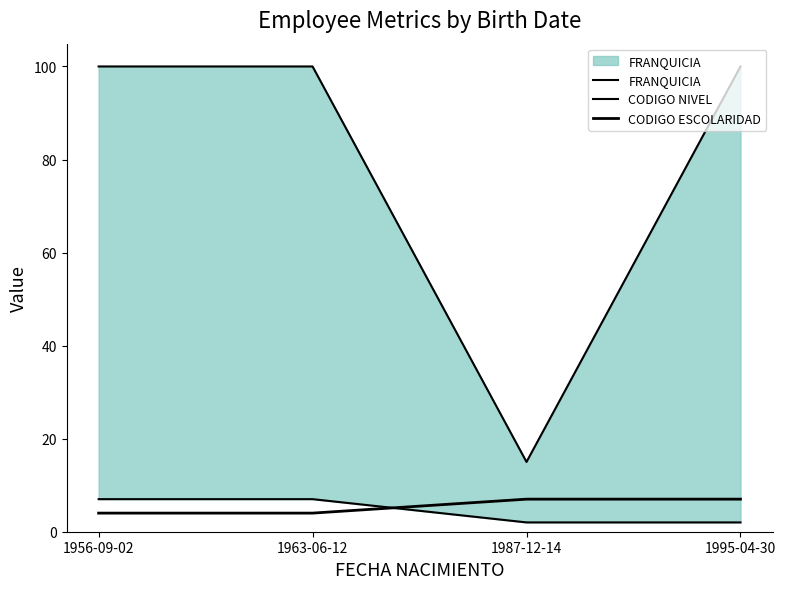

True or false: FRANQUICIA and CODIGO NIVEL cross at least once.

False